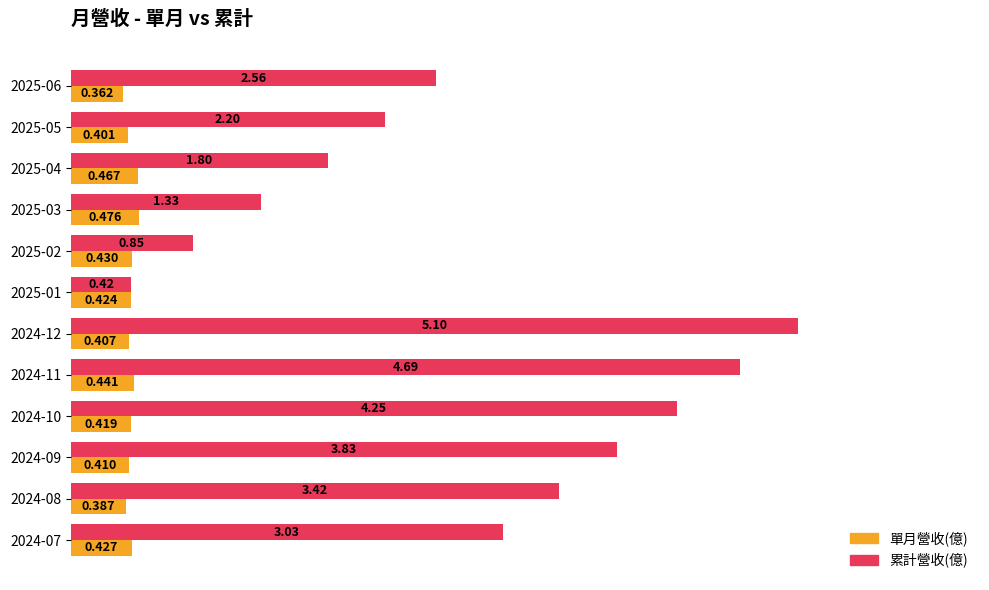

Between 2024-10 and 2024-07, which series saw the biggest shift?

累計營收(億)